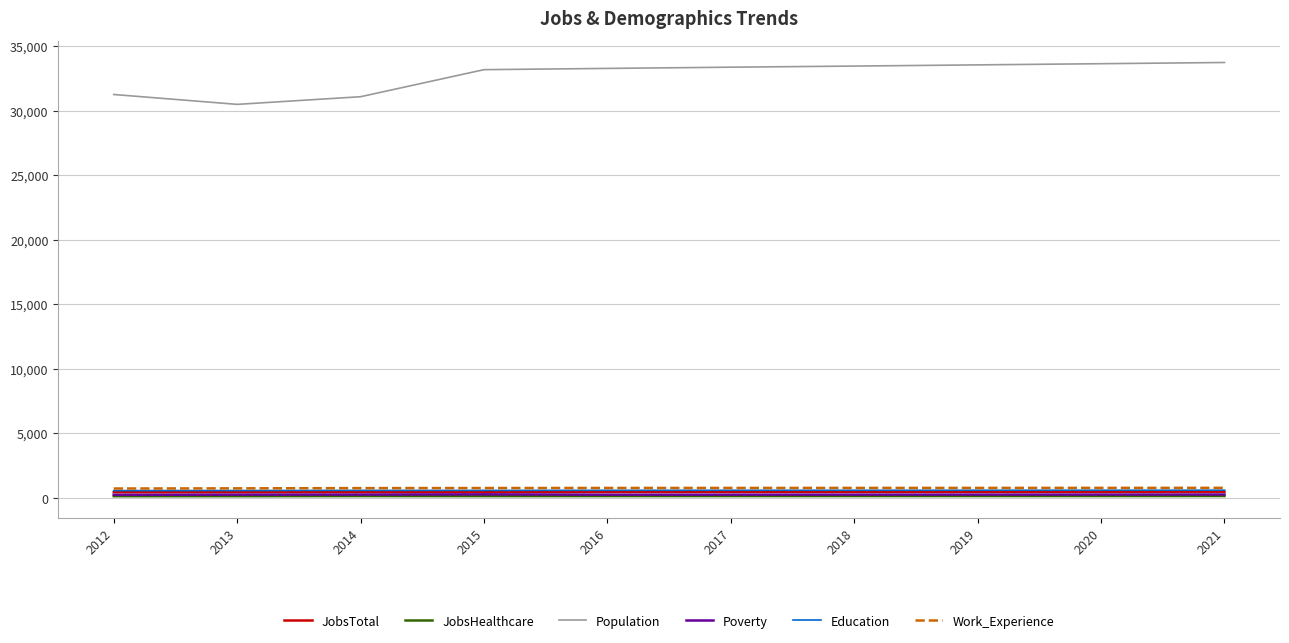

What is the difference between the maximum and minimum values in the JobsTotal series?

43